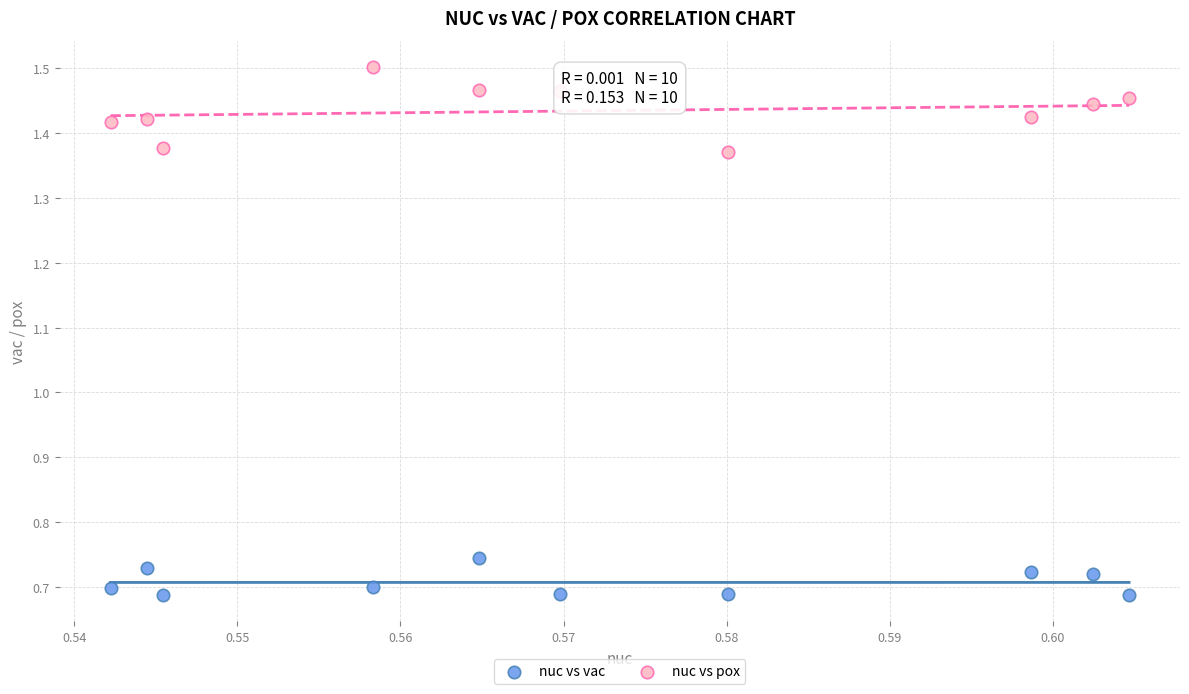

What are all the series names shown in the legend?

nuc vs vac, nuc vs pox